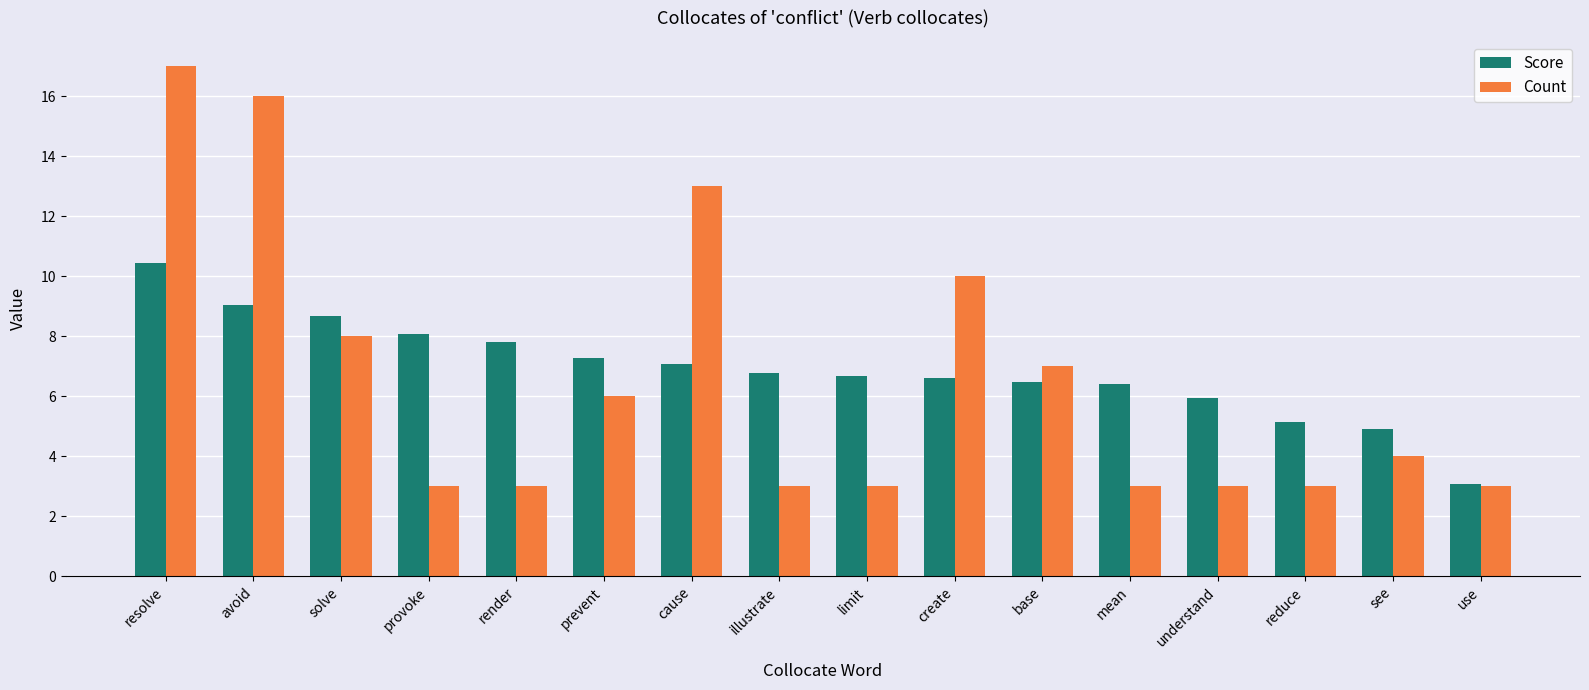

What is the difference between the maximum and minimum values in the Score series?

7.4